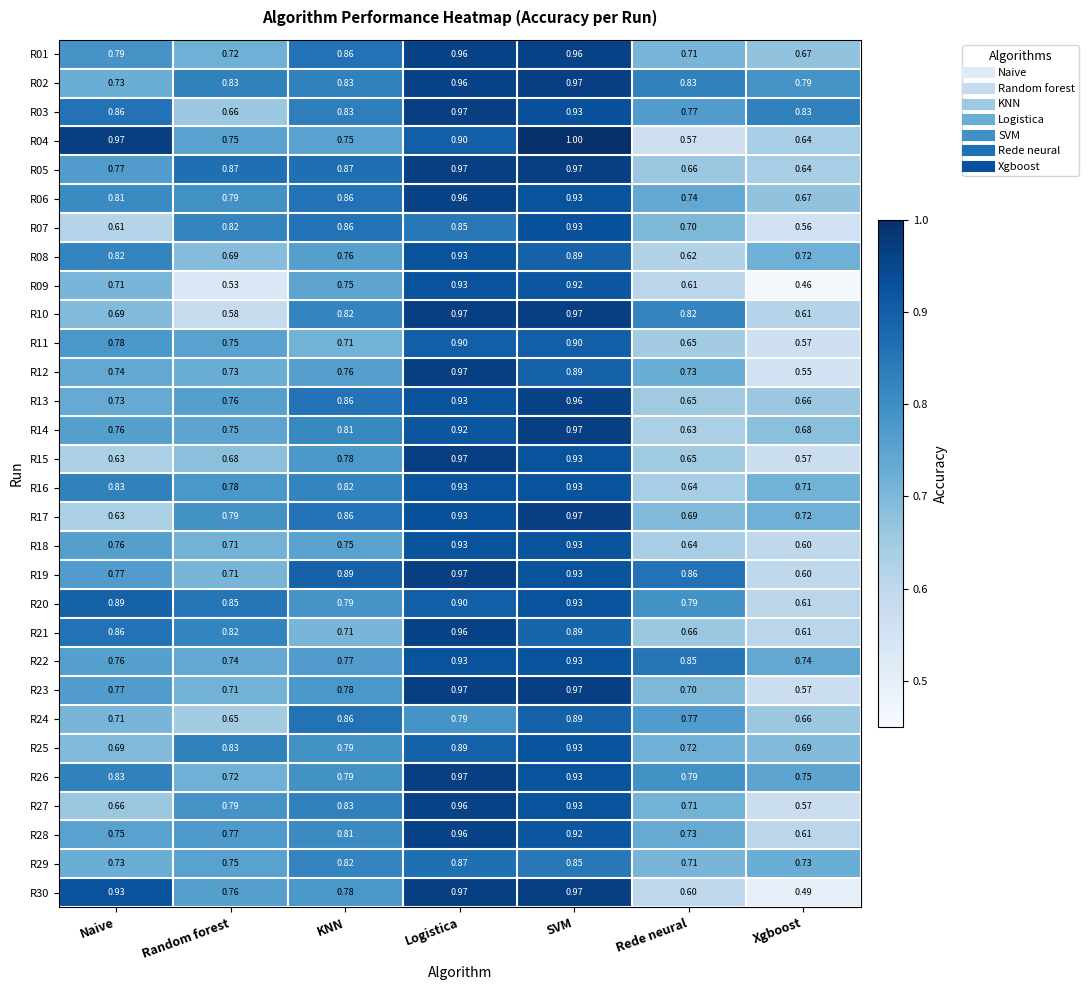

Which category has the highest value in the R12 series?

Logistica